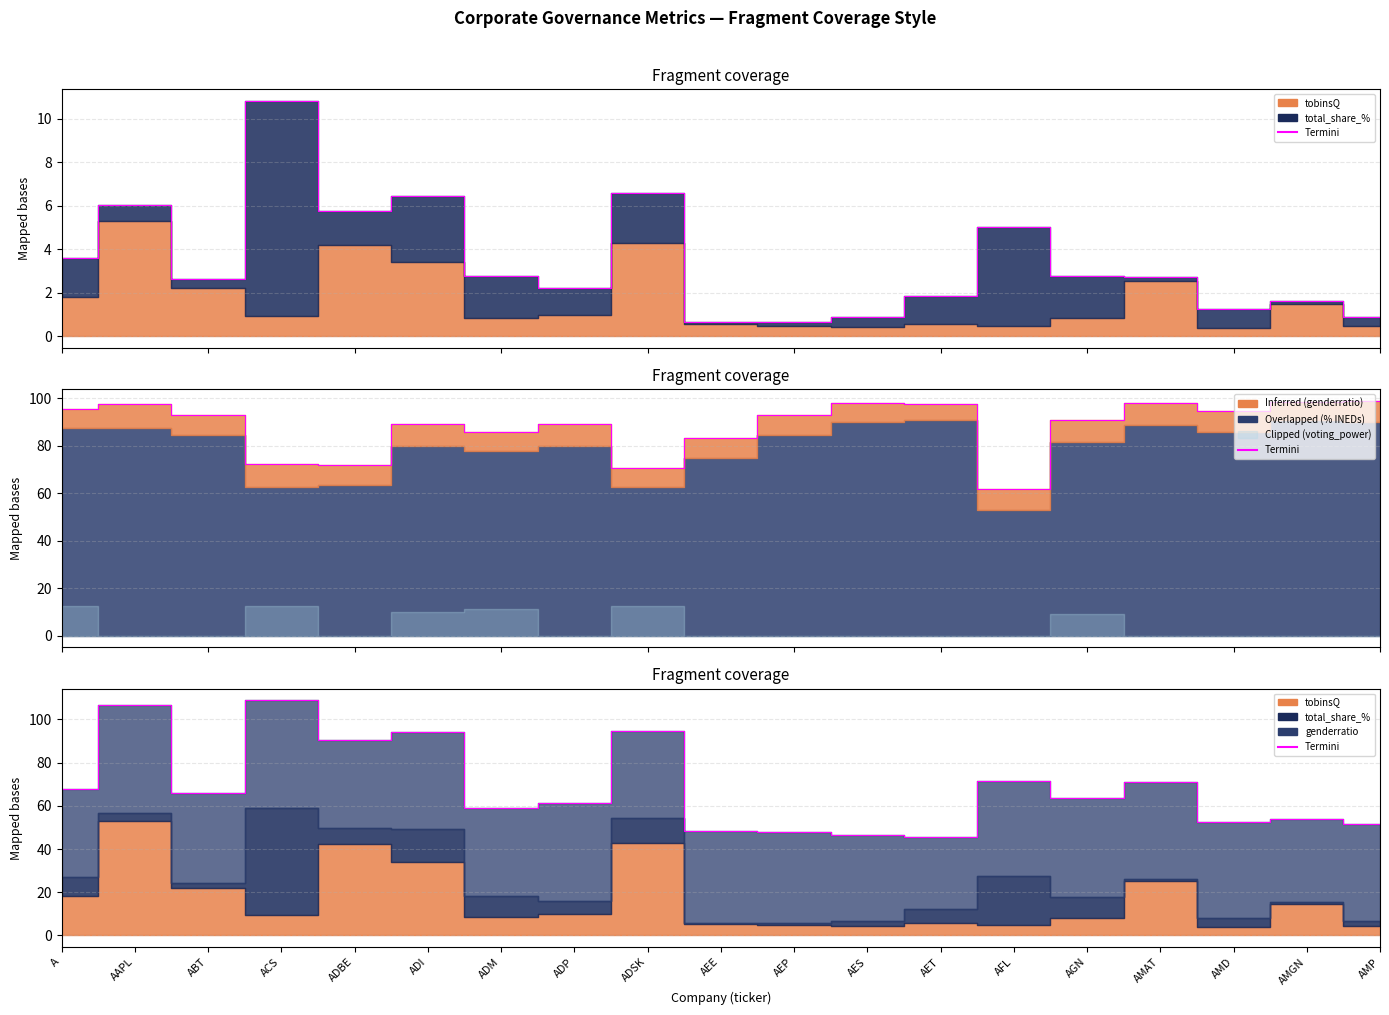

Does the chart display data point markers on the line(s)?

No